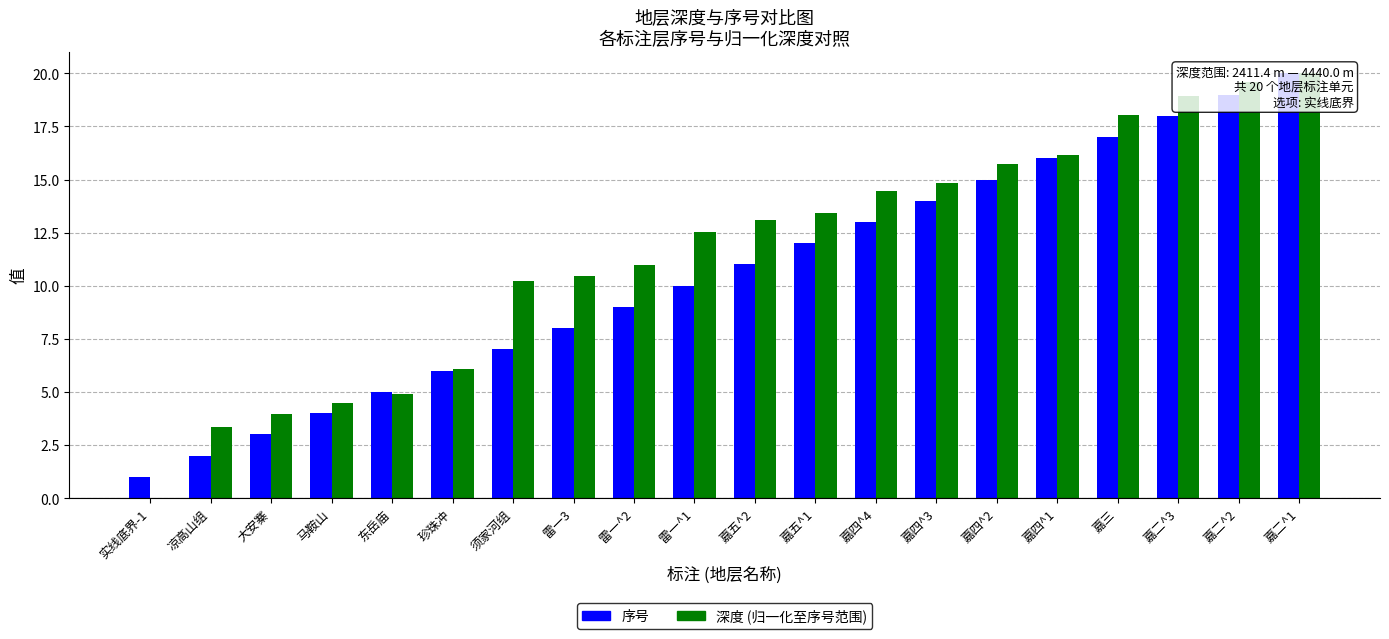

What is the difference between the highest and lowest values at 嘉五^1?

1.4